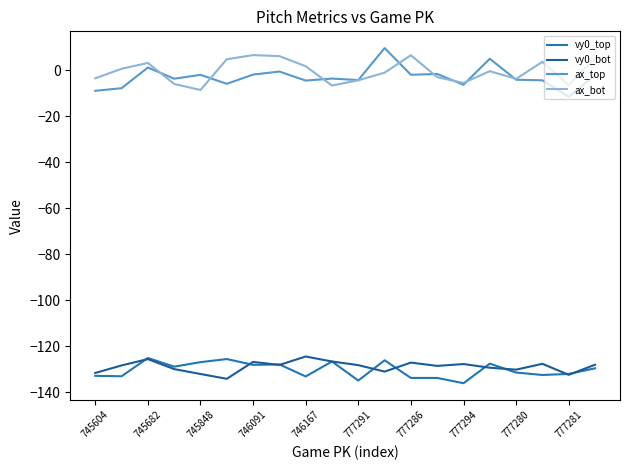

What is the difference between the maximum and minimum values in the ax_top series?

21.2